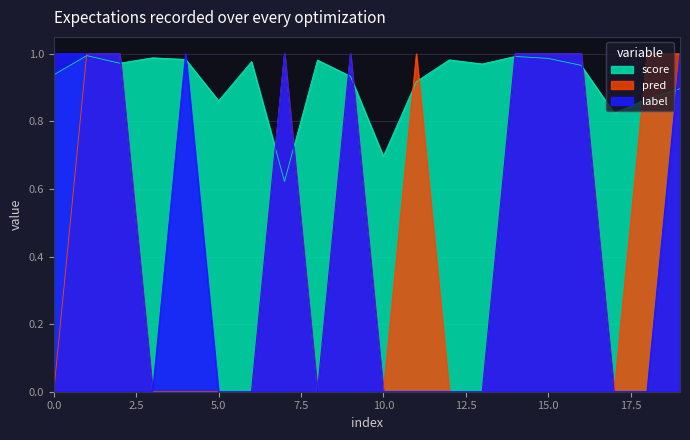

How many lines are shown in the chart?

3